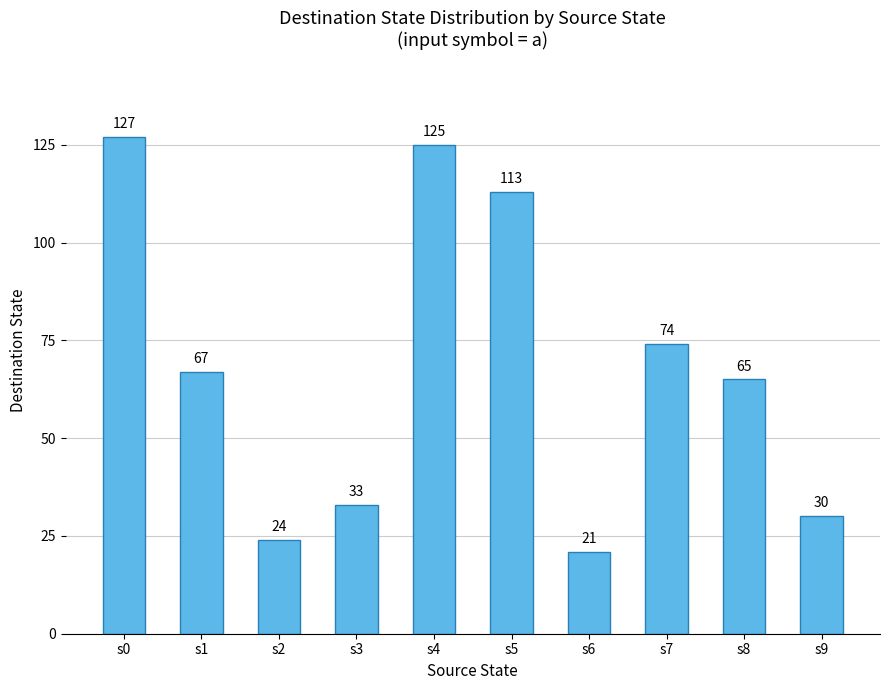

Which label corresponds to the largest value in the chart?

s0